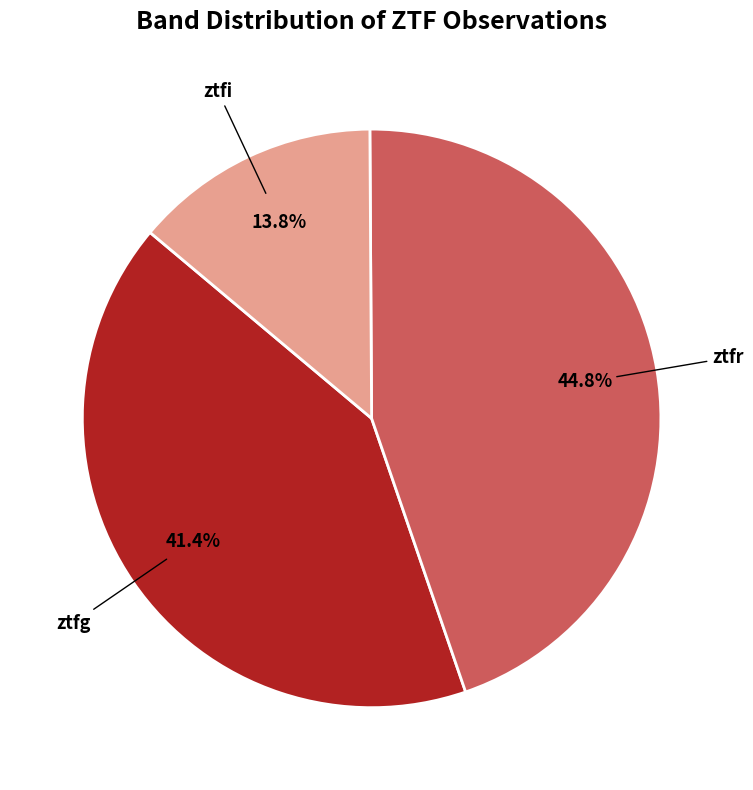

The ztfr slice represents 50% of the pie. True or false?

False